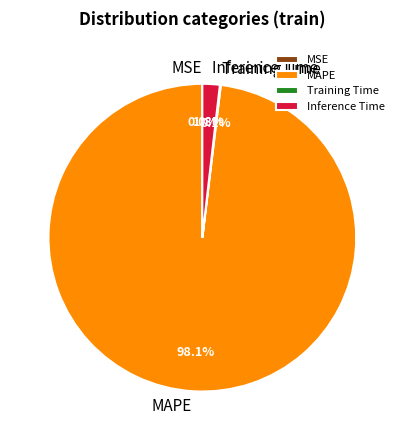

Which slice is the largest?

MAPE